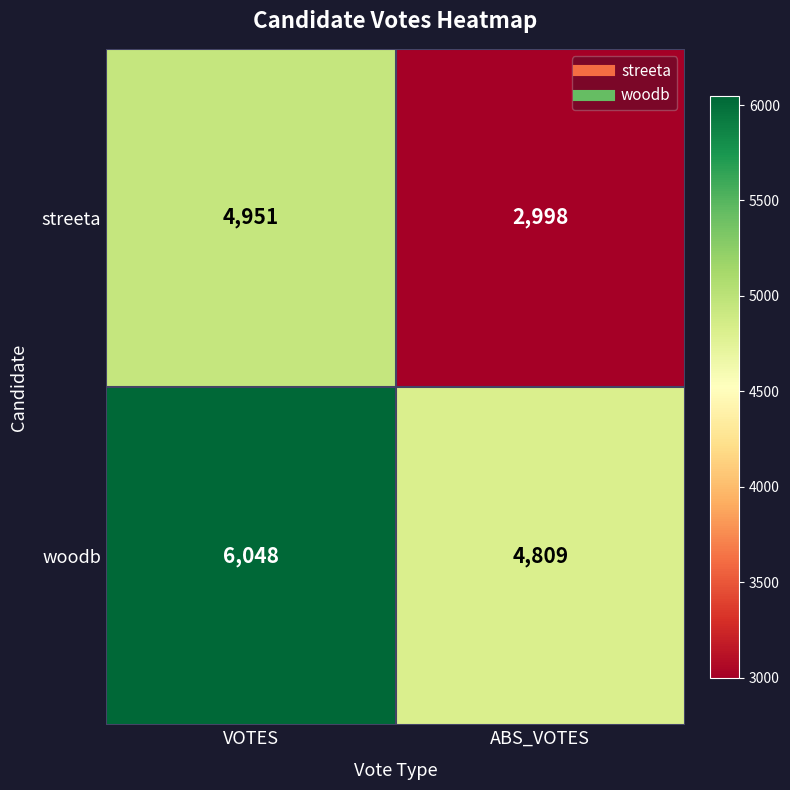

Is it true that streeta equals 4951 at VOTES?

True